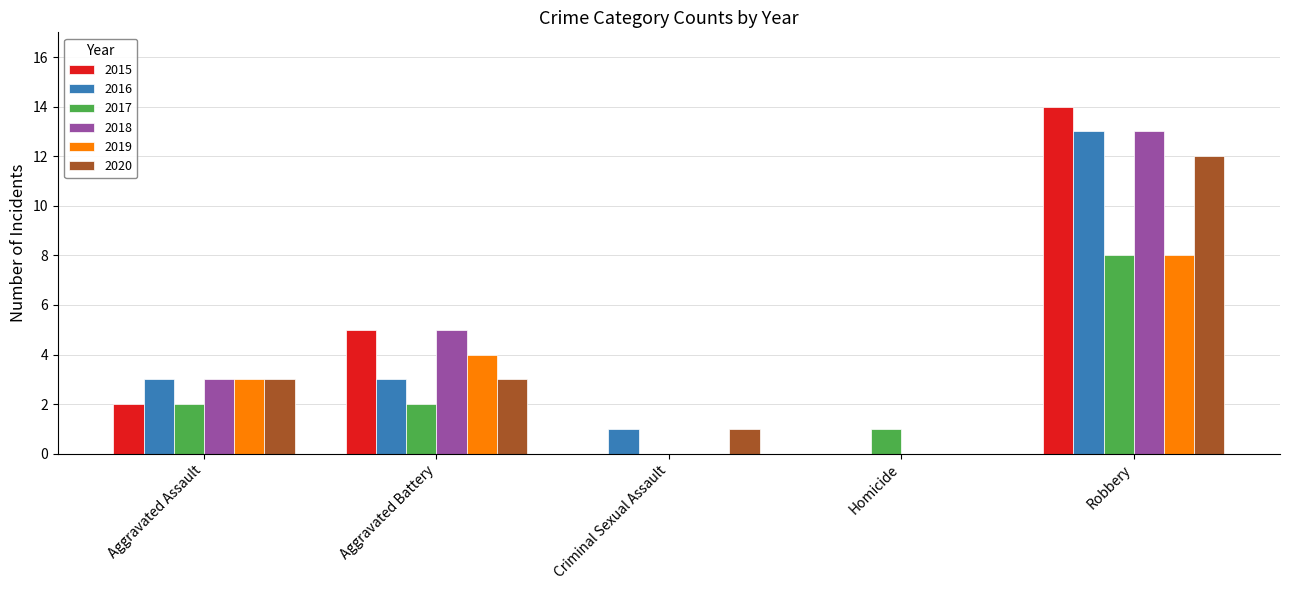

What is the sum of all 2016 values?

20